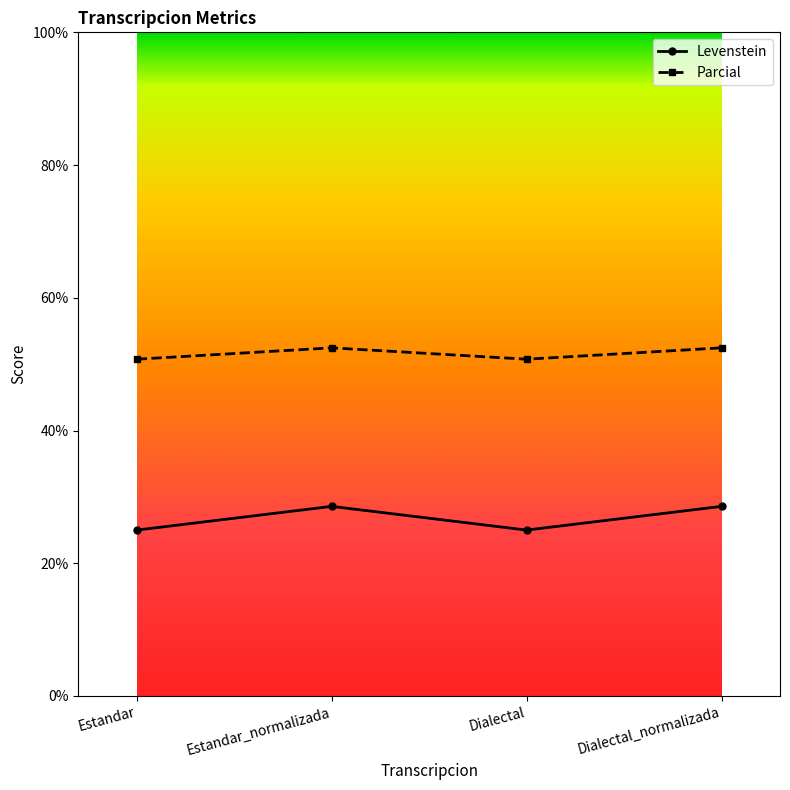

What is the difference between the highest and lowest values at Estandar?

25.7